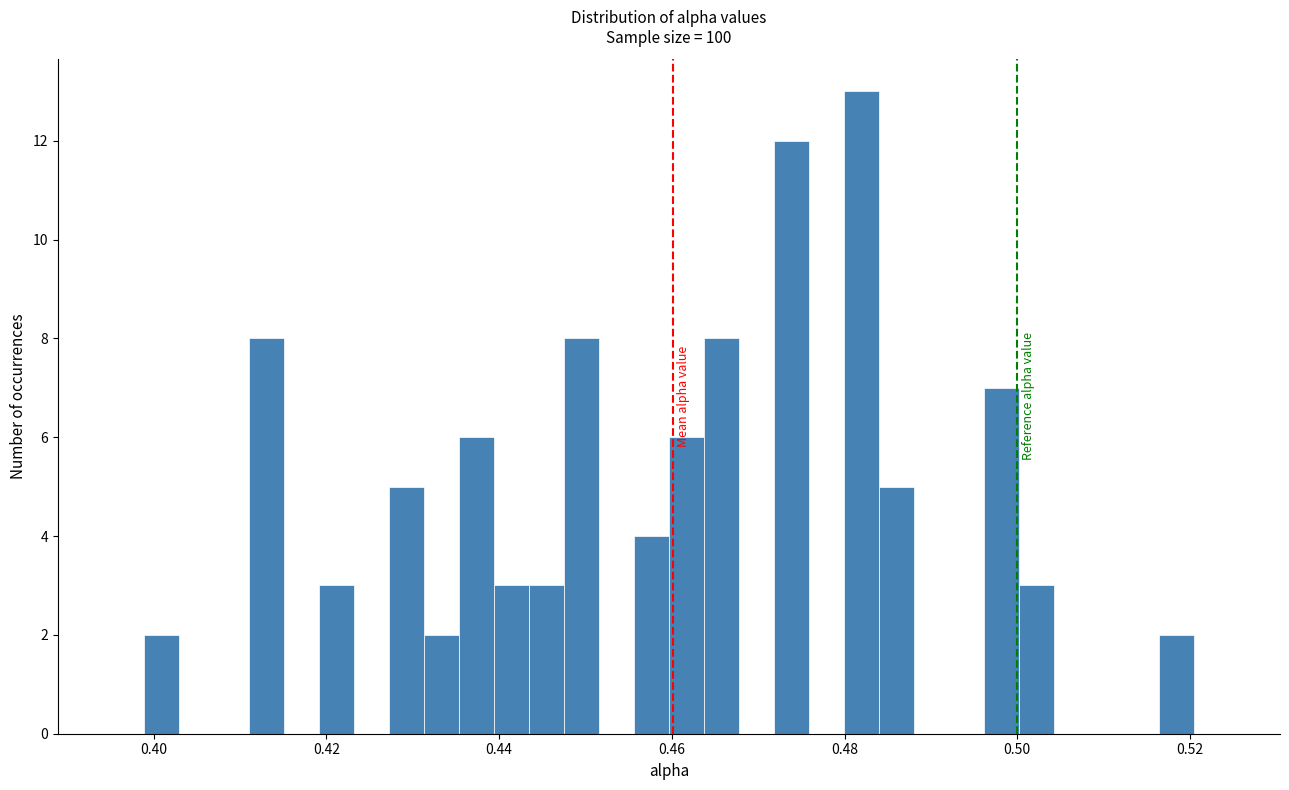

Read against the x-axis, roughly where is the centre of the tallest bar?

0.482